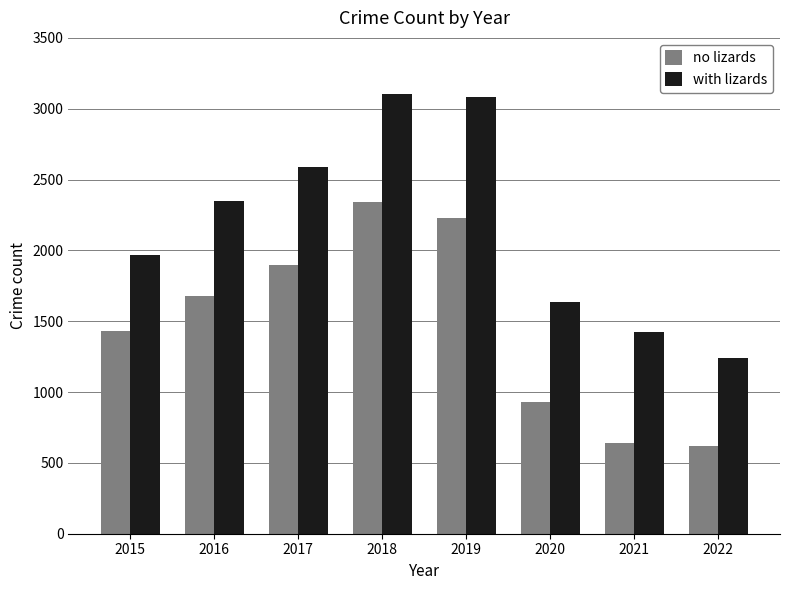

What is the spread (max minus min) of values at 2018?

762